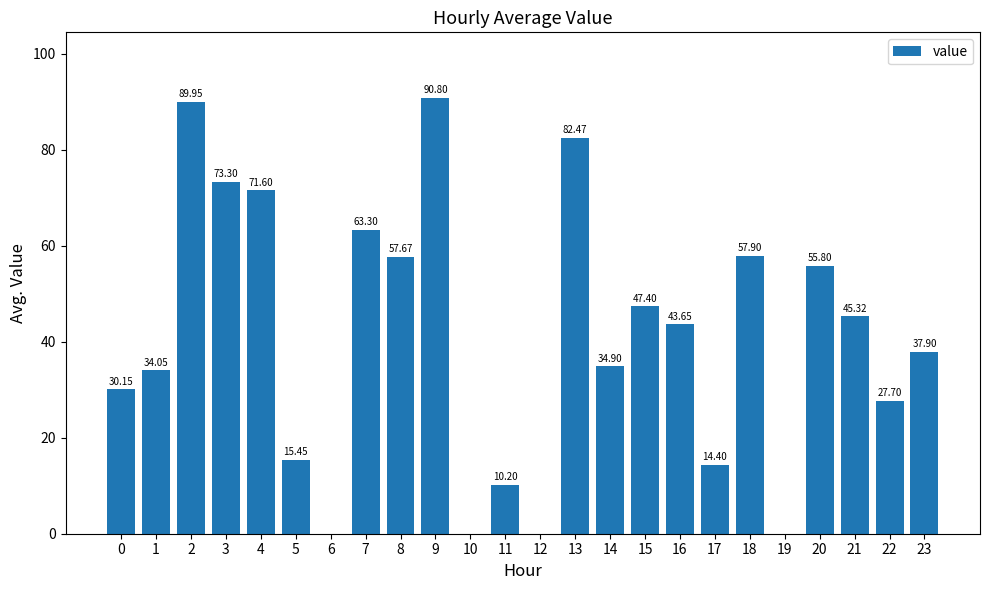

Between 12 and 17, which is larger?

17